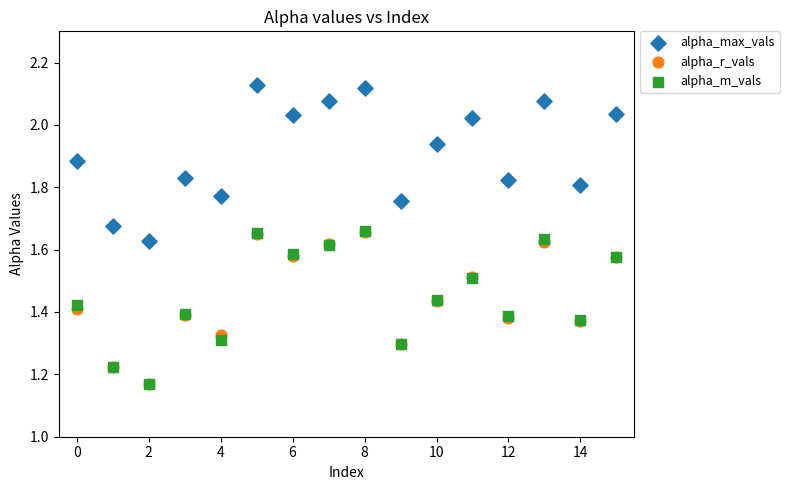

What are all the series names shown in the legend?

alpha_max_vals, alpha_r_vals, alpha_m_vals